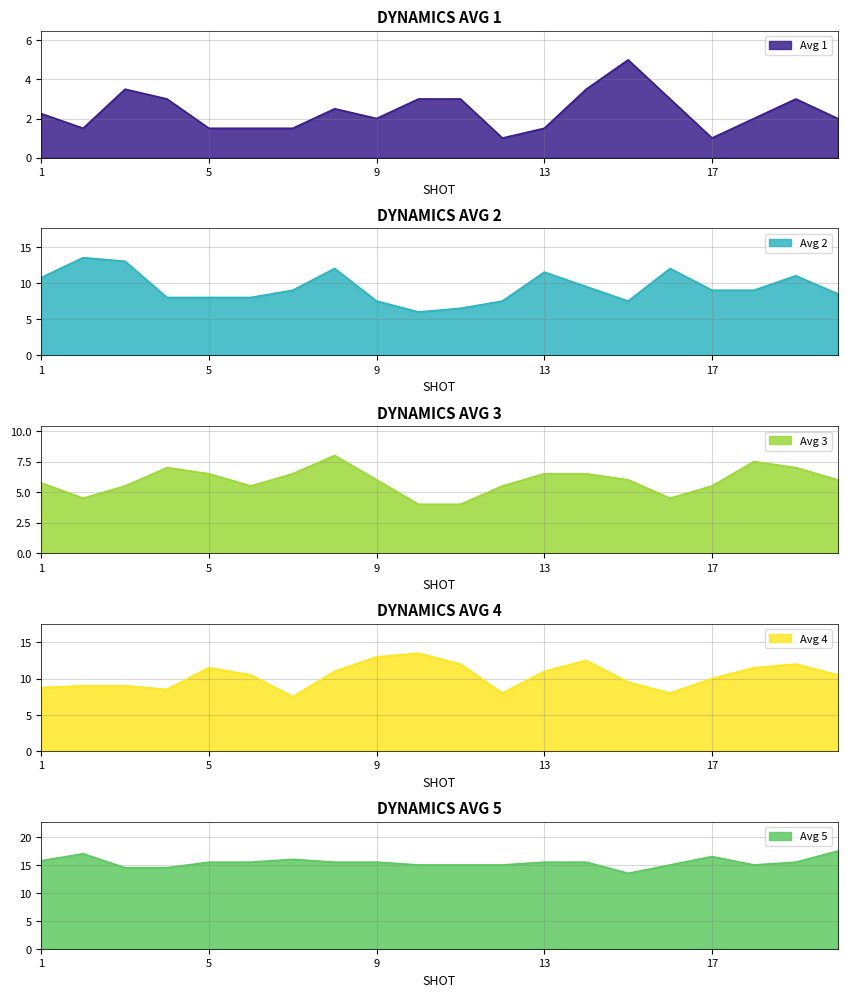

Where is Avg 1 nearest to the value 3?

Shot 4